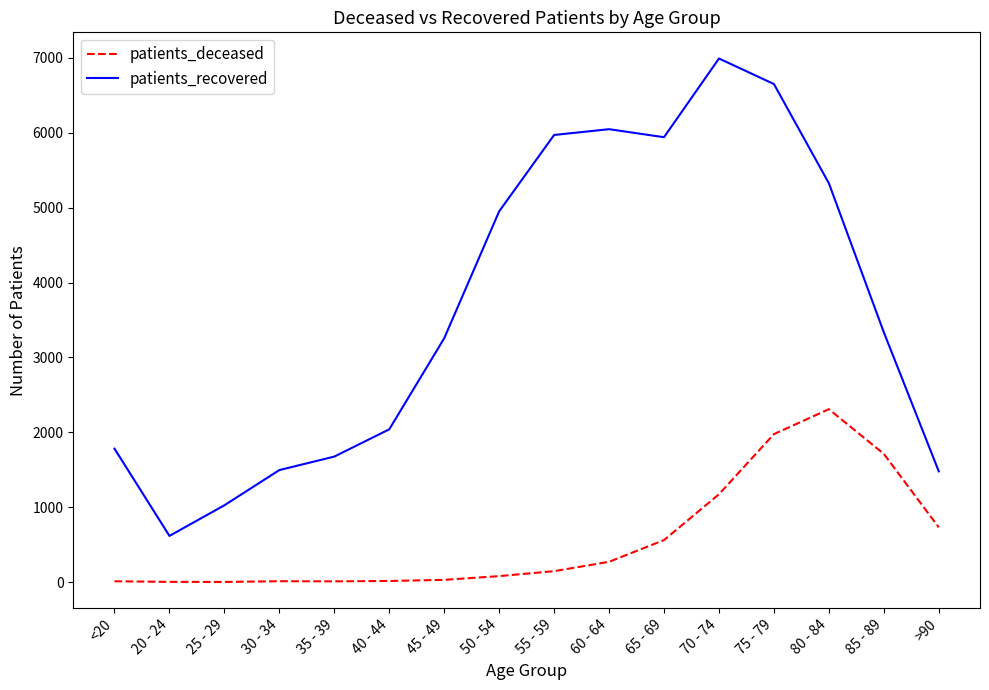

What is the smallest value displayed?

2